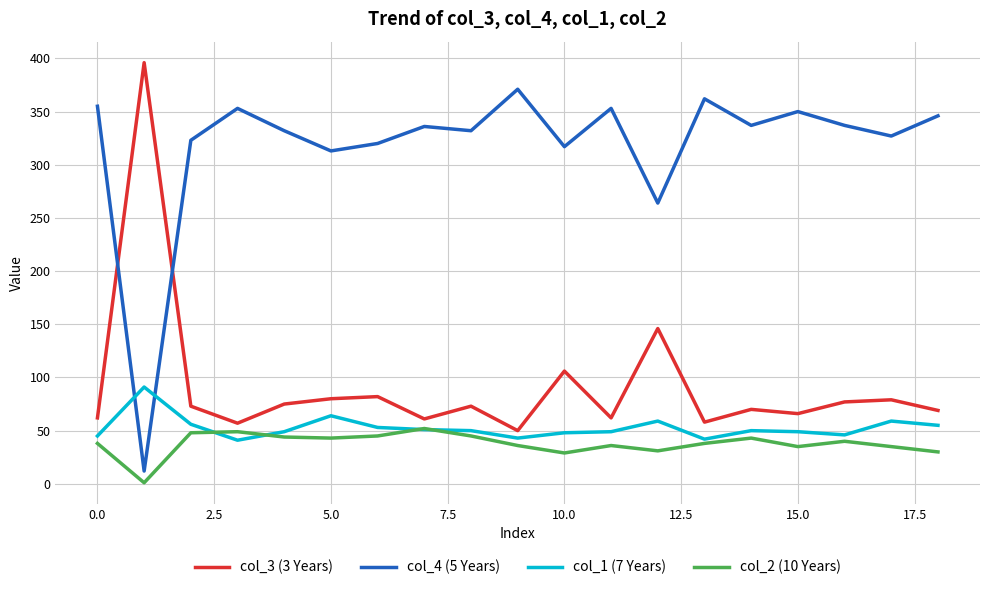

Does the chart have visible grid lines?

Yes